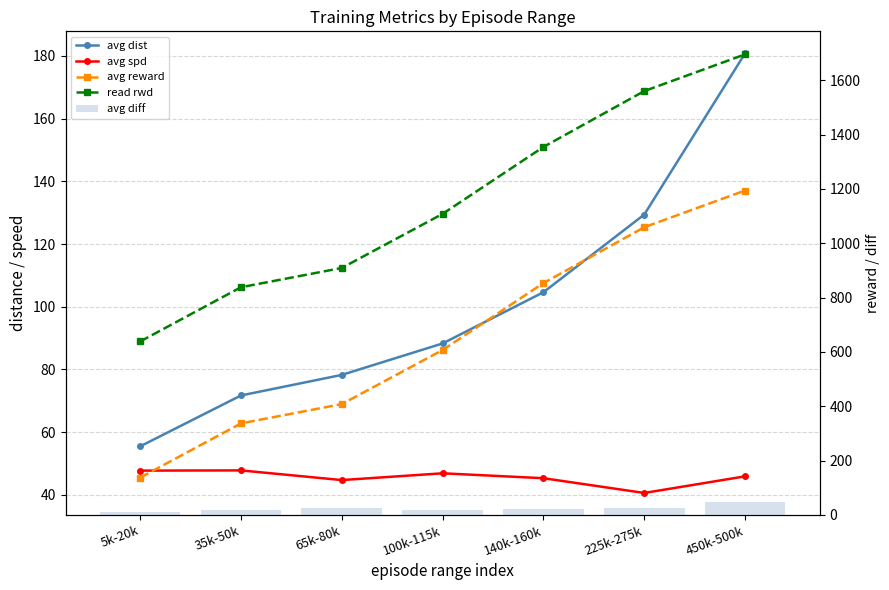

List the labels in order of avg reward value, smallest first.

5k-20k, 35k-50k, 65k-80k, 100k-115k, 140k-160k, 225k-275k, 450k-500k